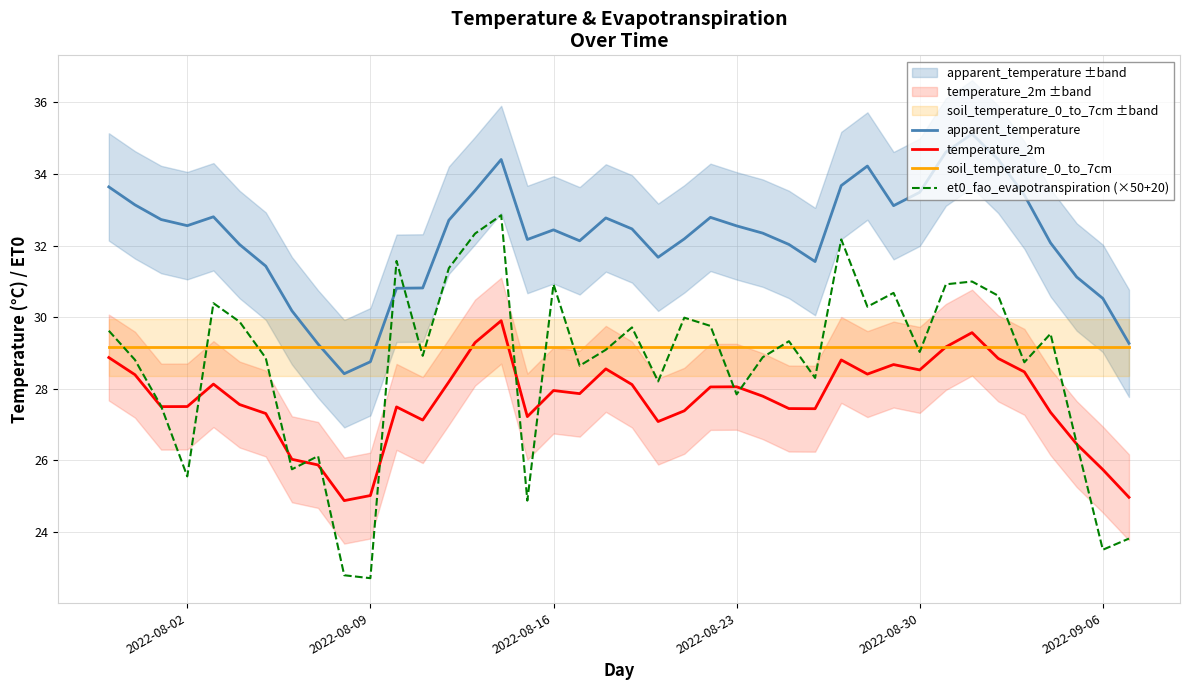

What is the lowest value of the et0_fao_evapotranspiration (×50+20) series?

22.7